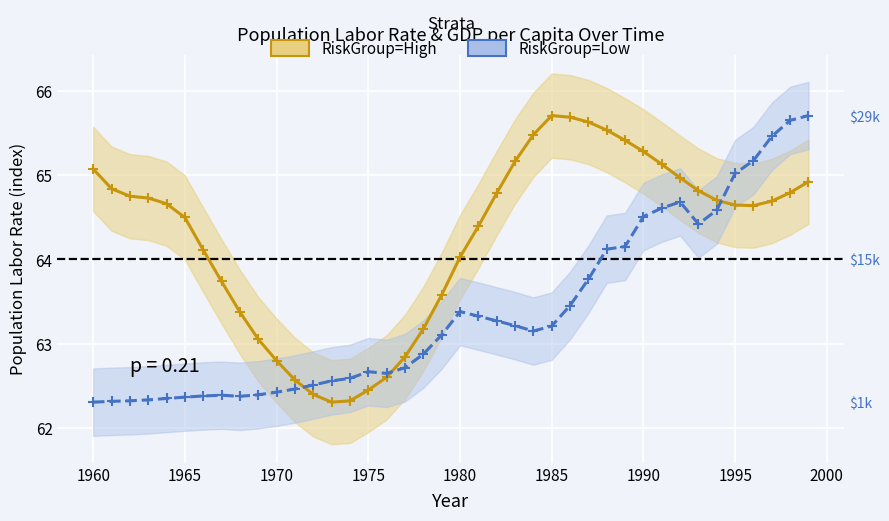

The value of Population_labor_rate at 1960 is 44.4. True or false?

False